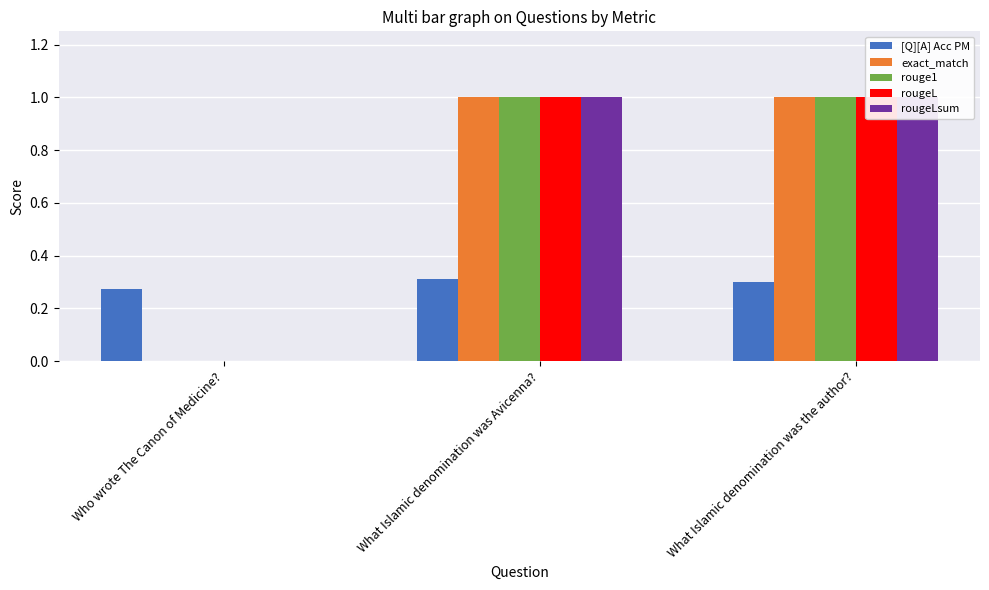

What is the label of the 3rd bar from the right?

Who wrote The Canon of Medicine?